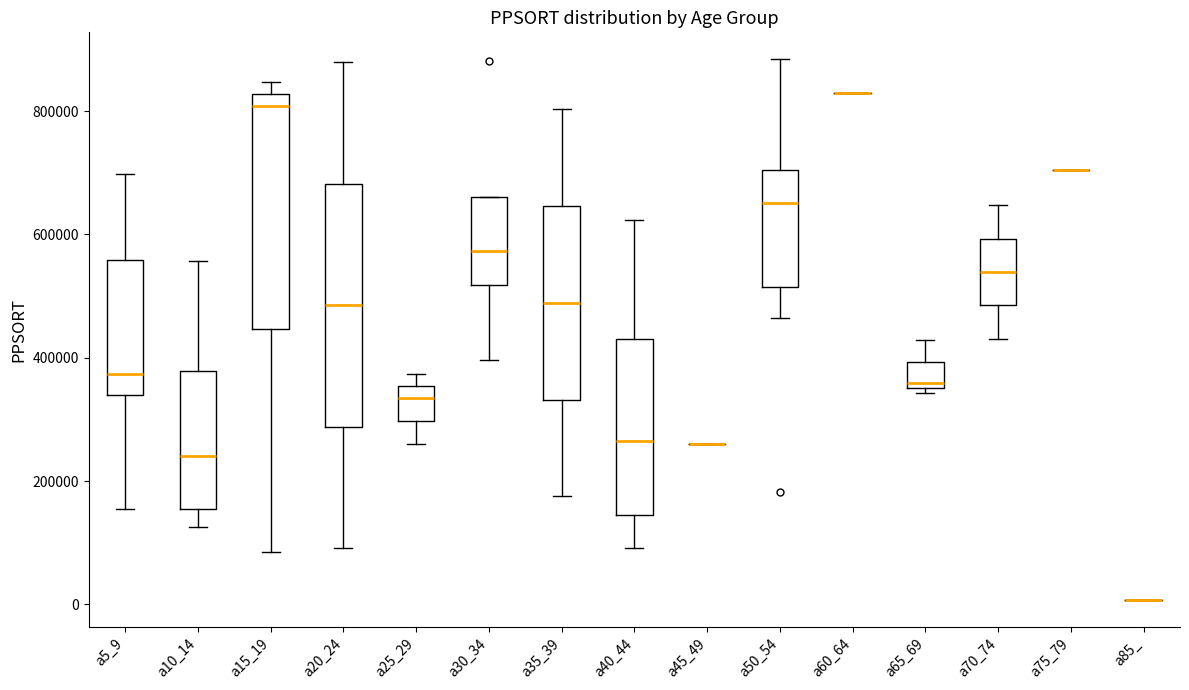

Where is the upper edge of the box for a15_19 on the y-axis? The values are not printed on the chart, so give them approximately, as read against the axis.

820000